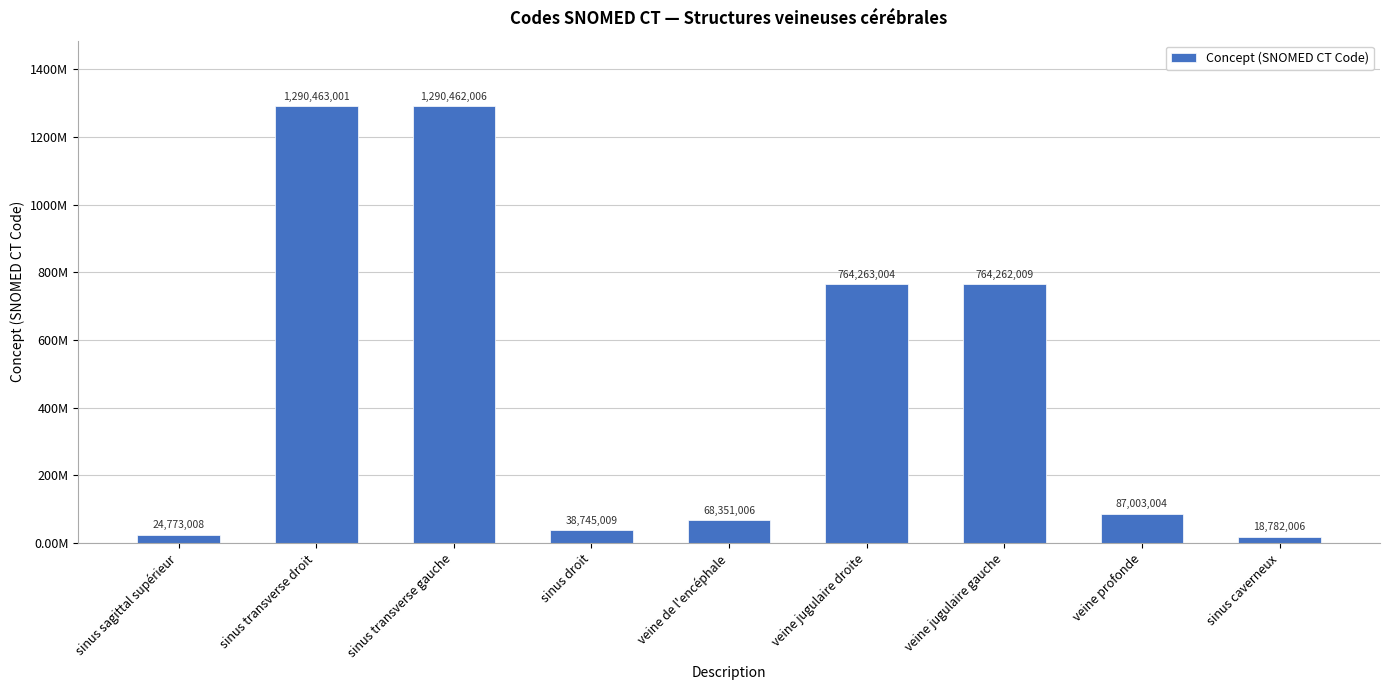

What is the difference between the maximum and minimum values?

1271.7